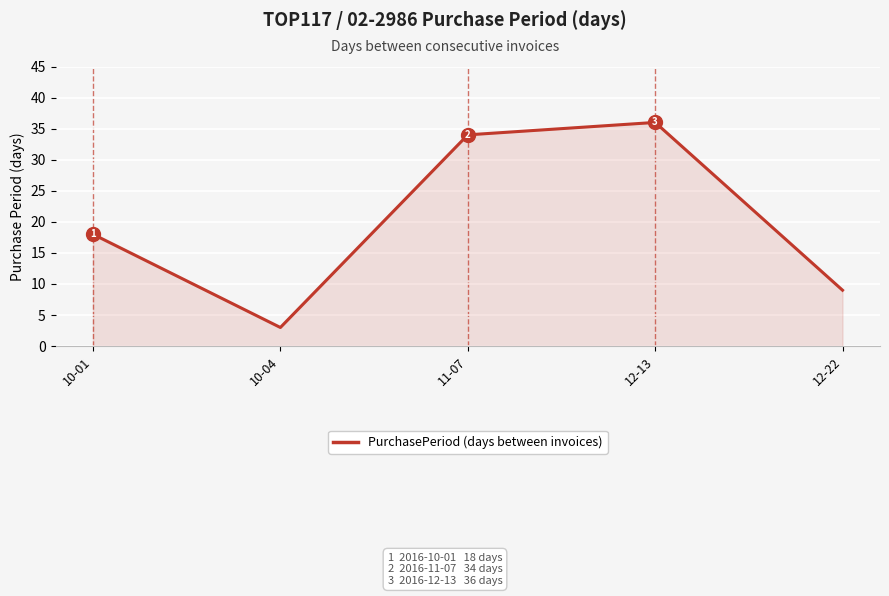

List the labels in order of value, largest first.

12-13, 11-07, 10-01, 12-22, 10-04